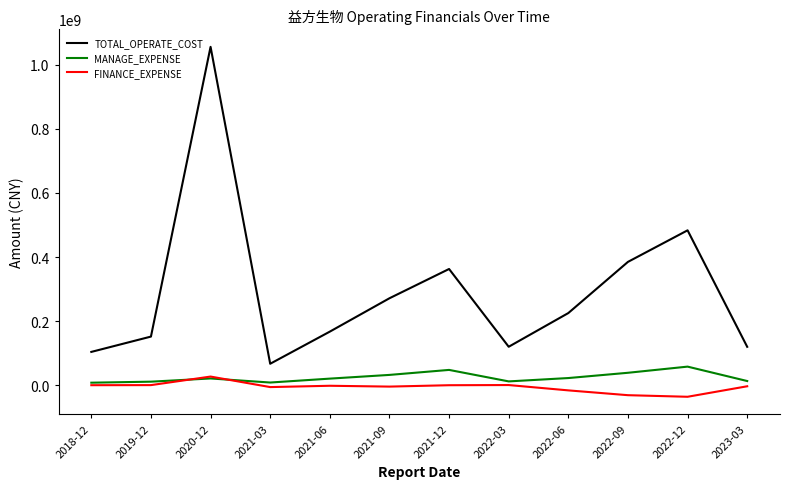

What are all the series names shown in the legend?

TOTAL_OPERATE_COST, MANAGE_EXPENSE, FINANCE_EXPENSE